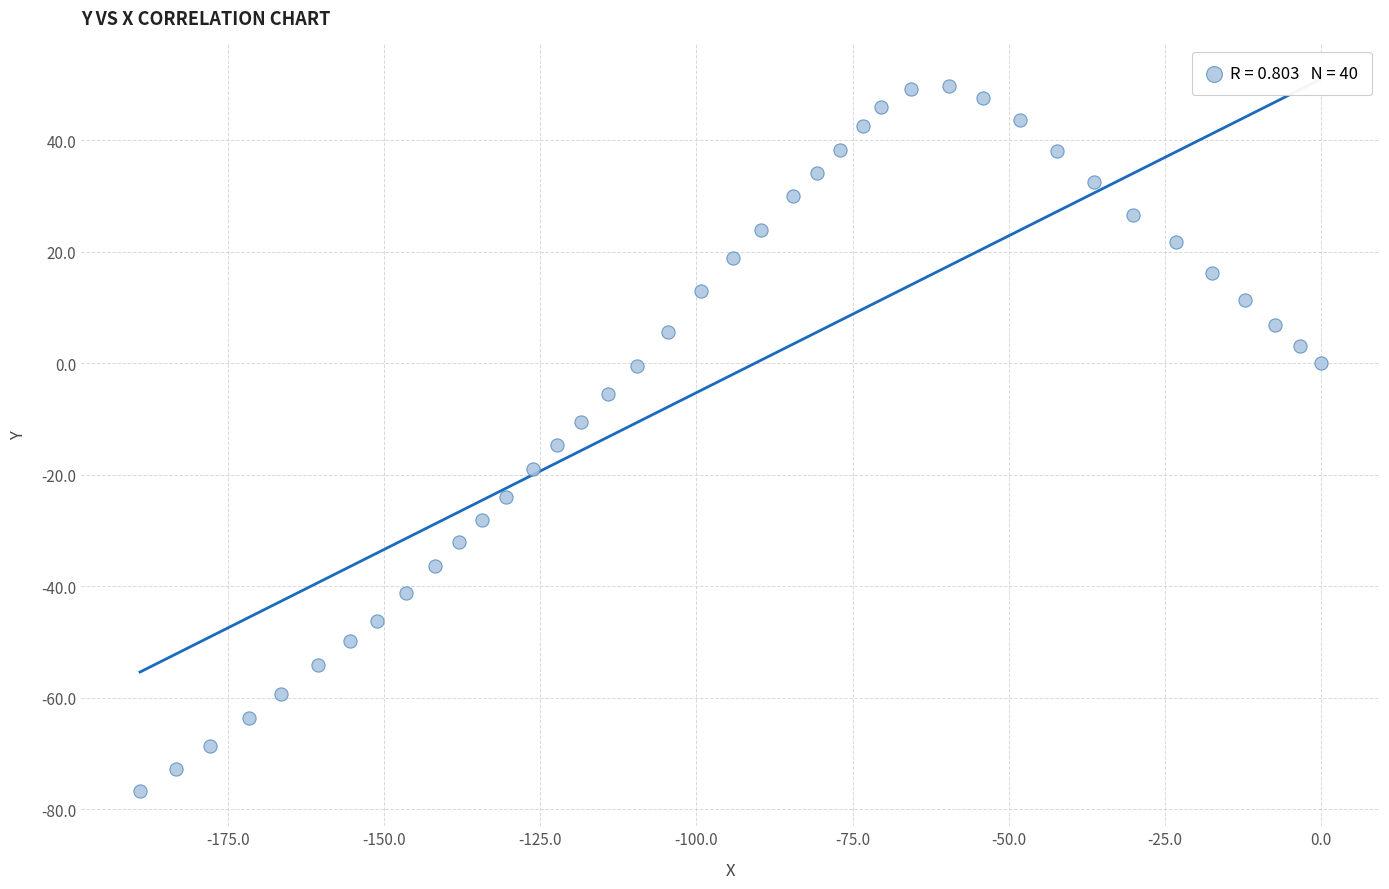

What is the range of Y values (max minus min)?

126.5